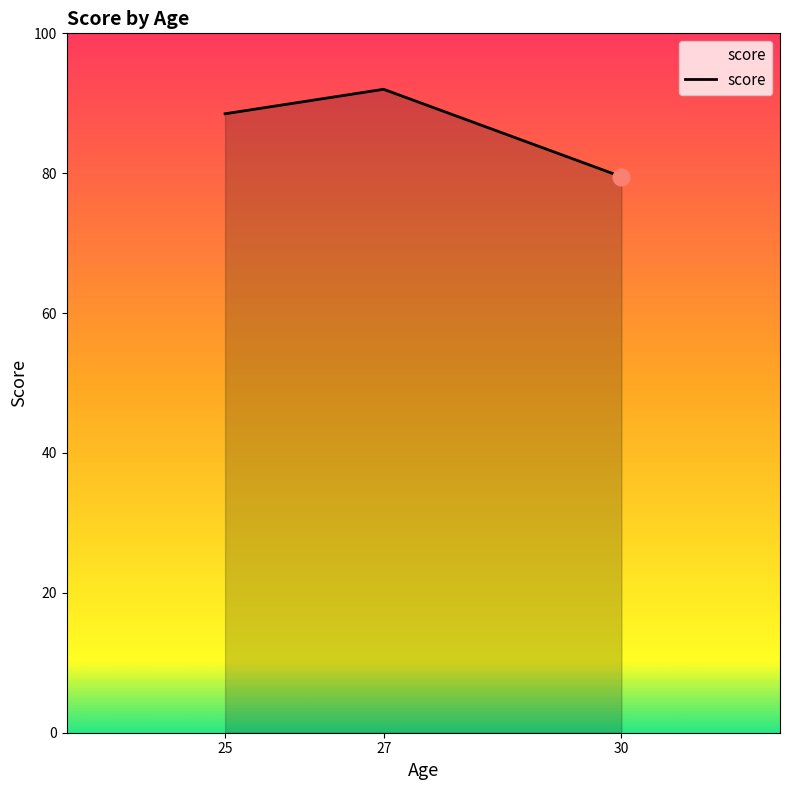

Does the chart display data point markers on the line(s)?

No